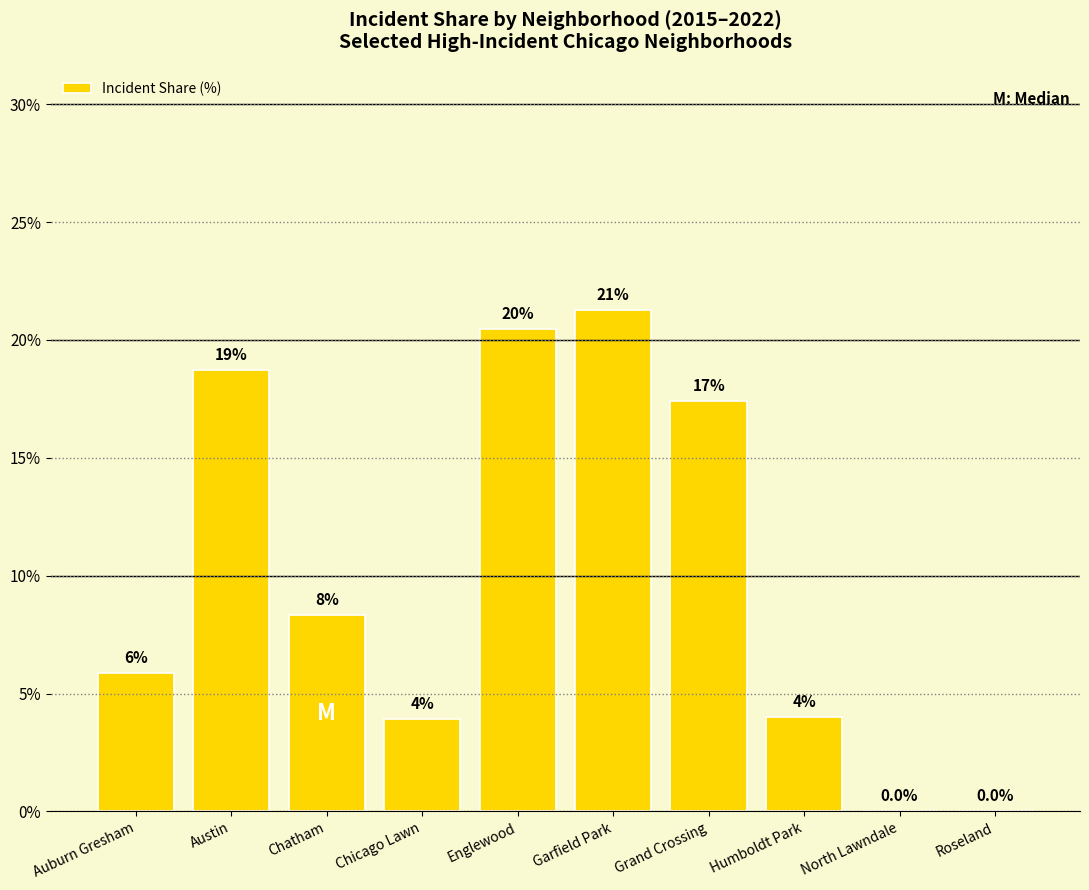

How many bars are there in total?

10